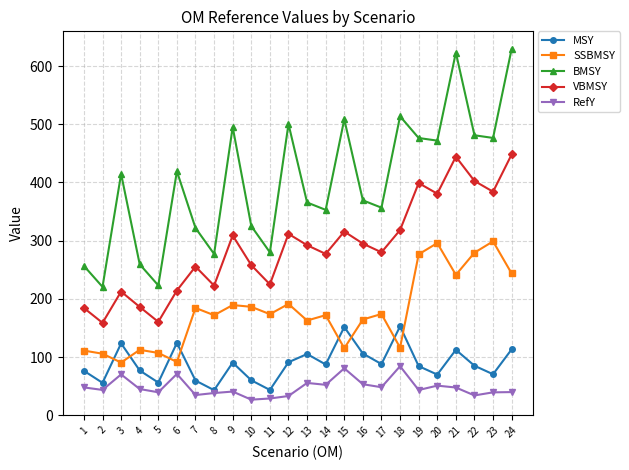

Count the number of data series in this chart.

5